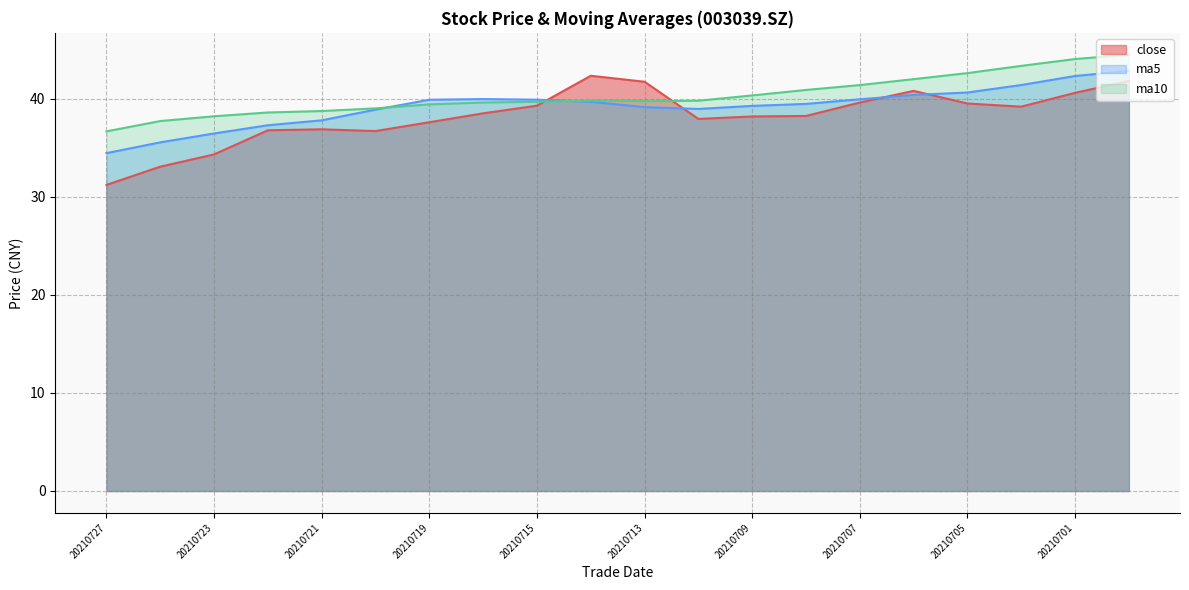

The close series shows 42.3 at 20210714. True or false?

True